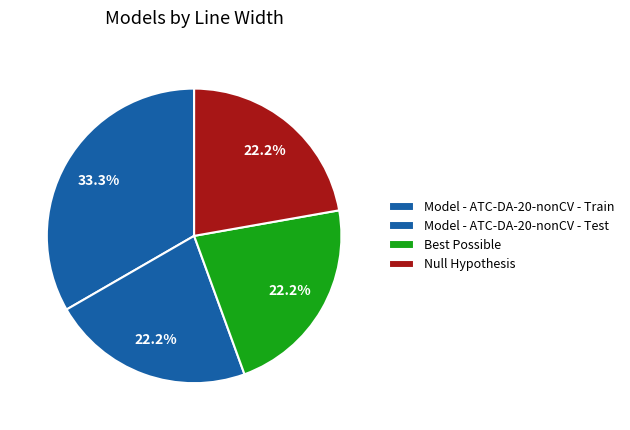

The Model - ATC-DA-20-nonCV - Test slice represents 32% of the pie. True or false?

False